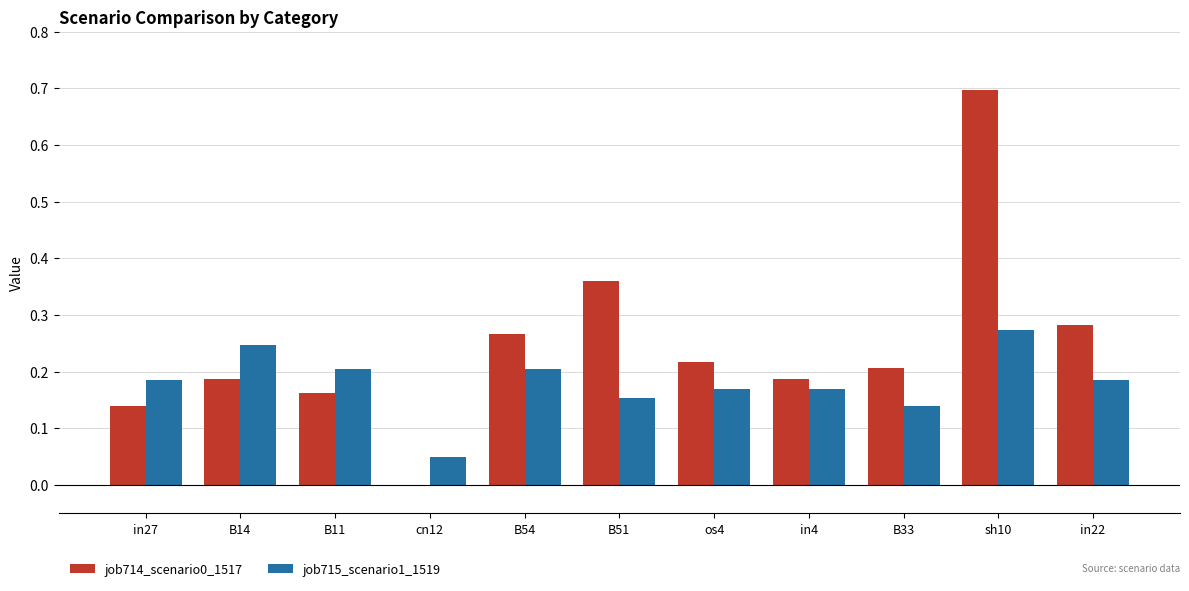

At which category is the sum across all series the highest?

sh10